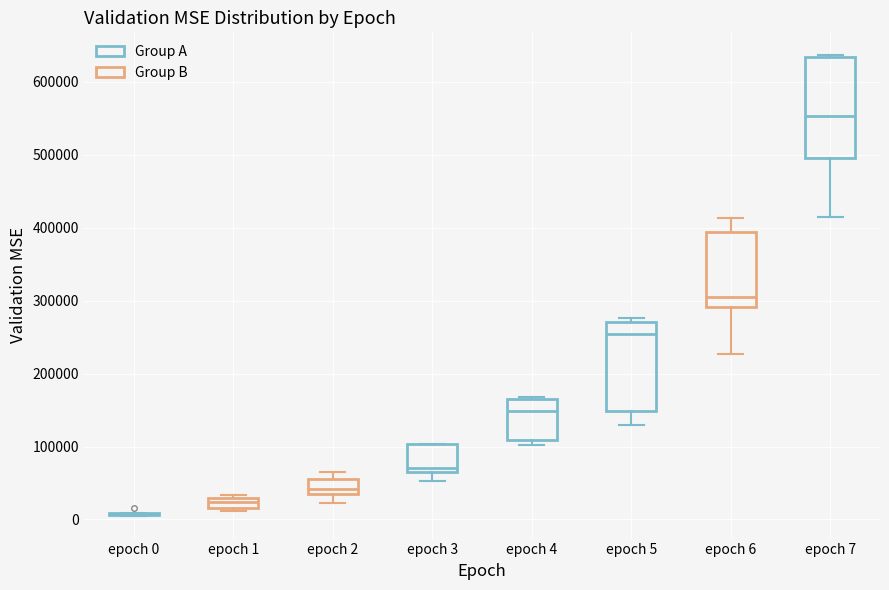

Where is the upper edge of the box for epoch 3 on the y-axis? The values are not printed on the chart, so give them approximately, as read against the axis.

100000